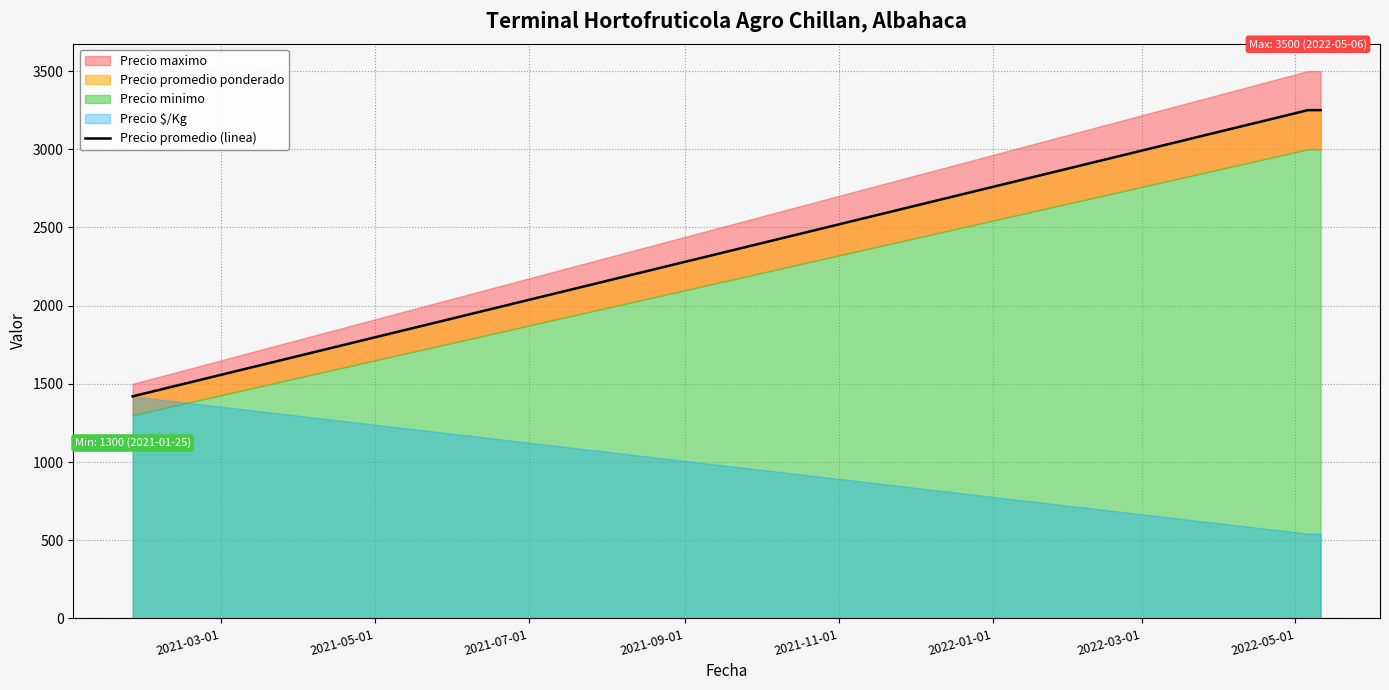

Between 2021-03-01 and 2021-05-01, which is larger?

2021-05-01